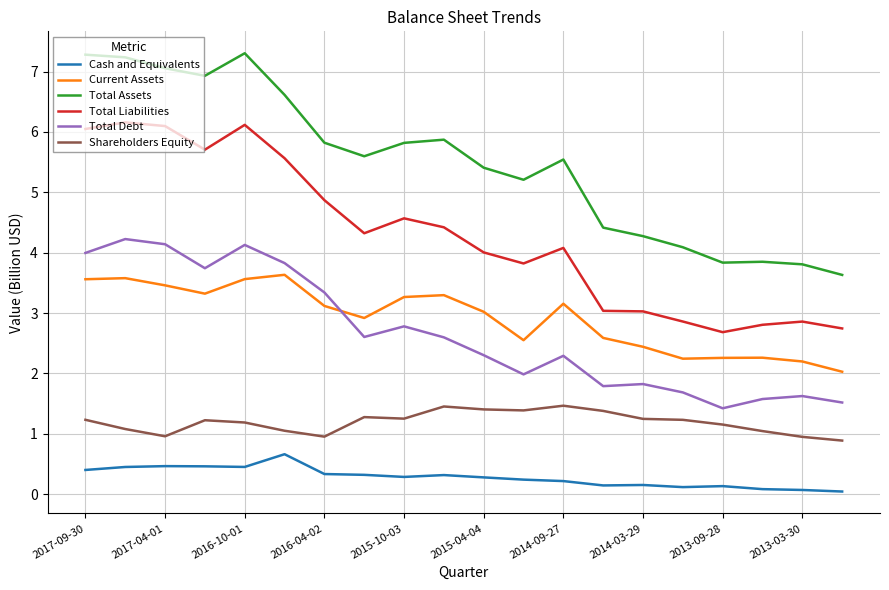

Which series has the largest total across all categories?

Total Assets